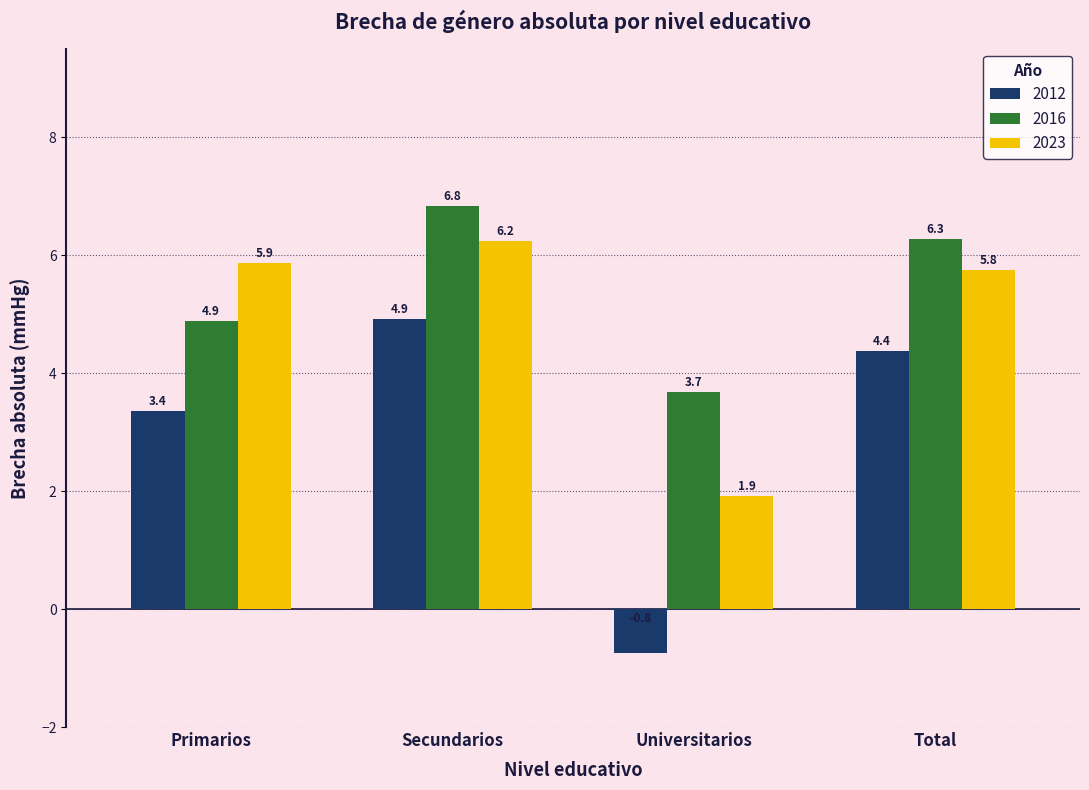

What is the label of the 3rd bar from the left?

Universitarios